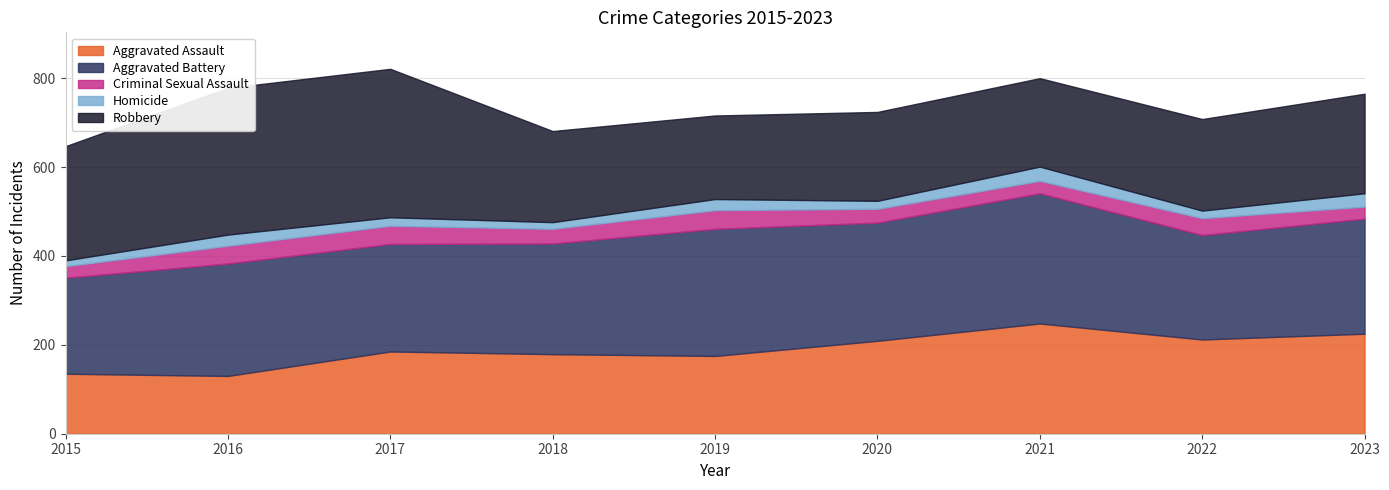

At which label is Robbery closest to 261?

2015